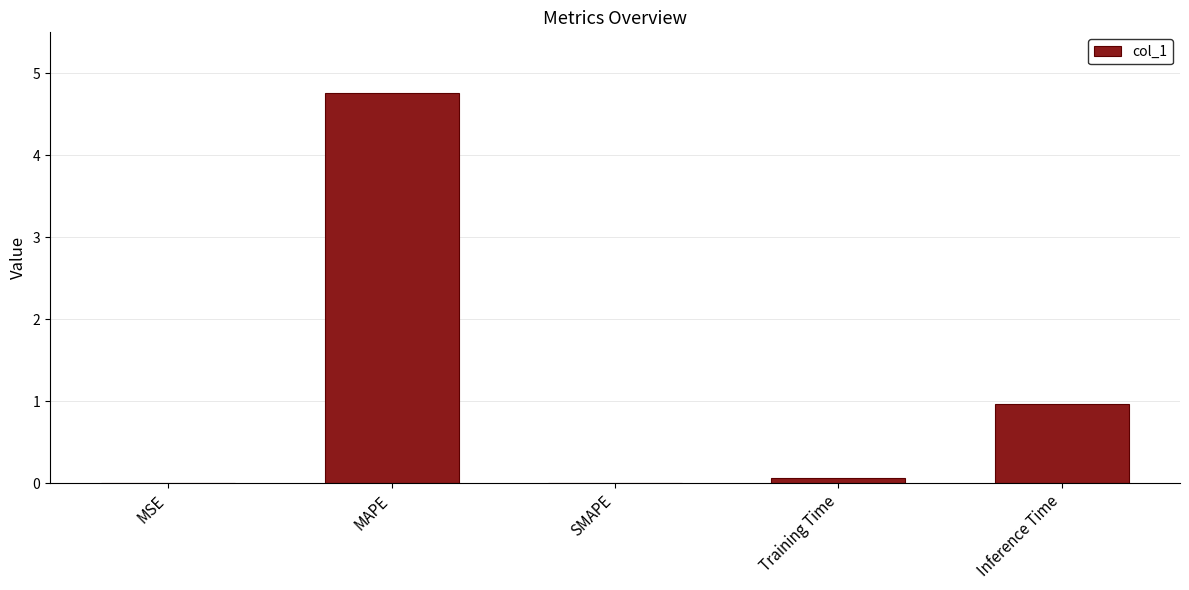

What is the change in value from MAPE to SMAPE?

-4.8